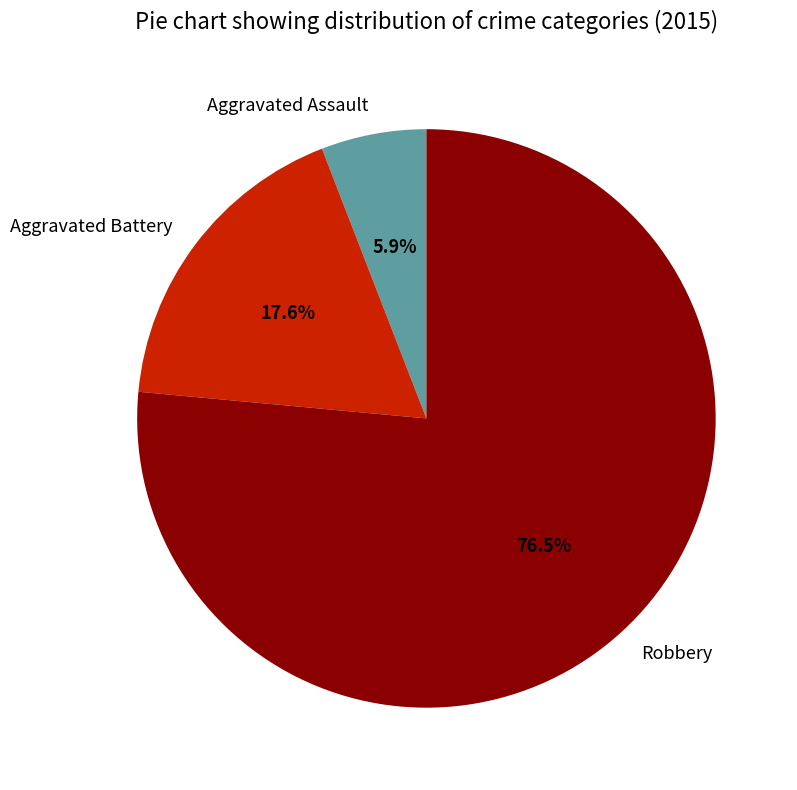

Which slice is the smallest?

Aggravated Assault